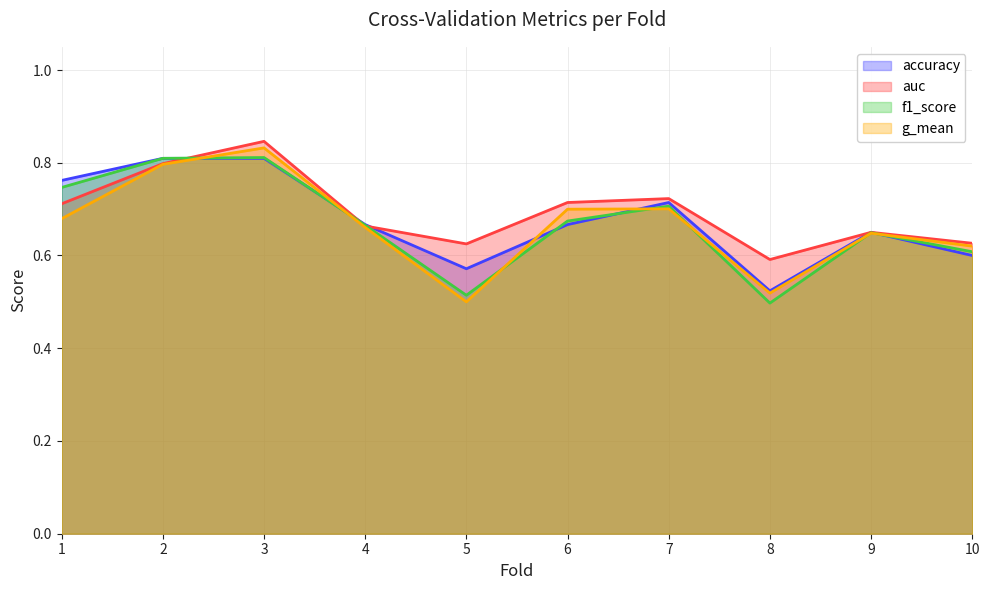

True or false: g_mean has more than 0 interior local peaks.

True